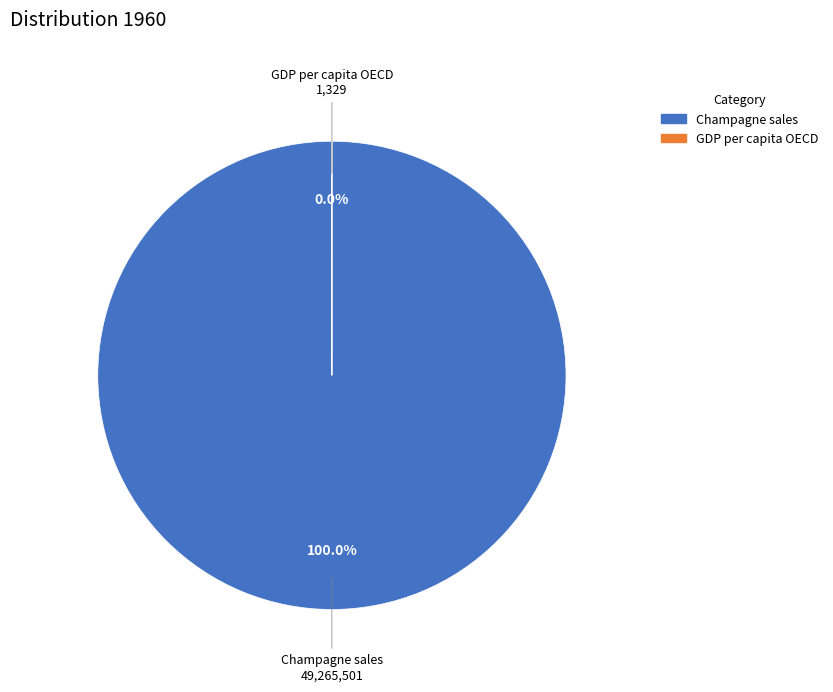

What is the change in value from Champagne sales to GDP per capita OECD?

-49264171.5